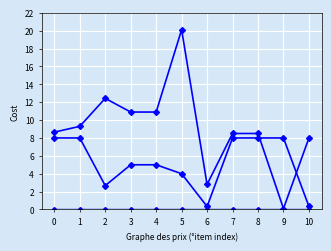

What is the total value across all series at 8?

16.5